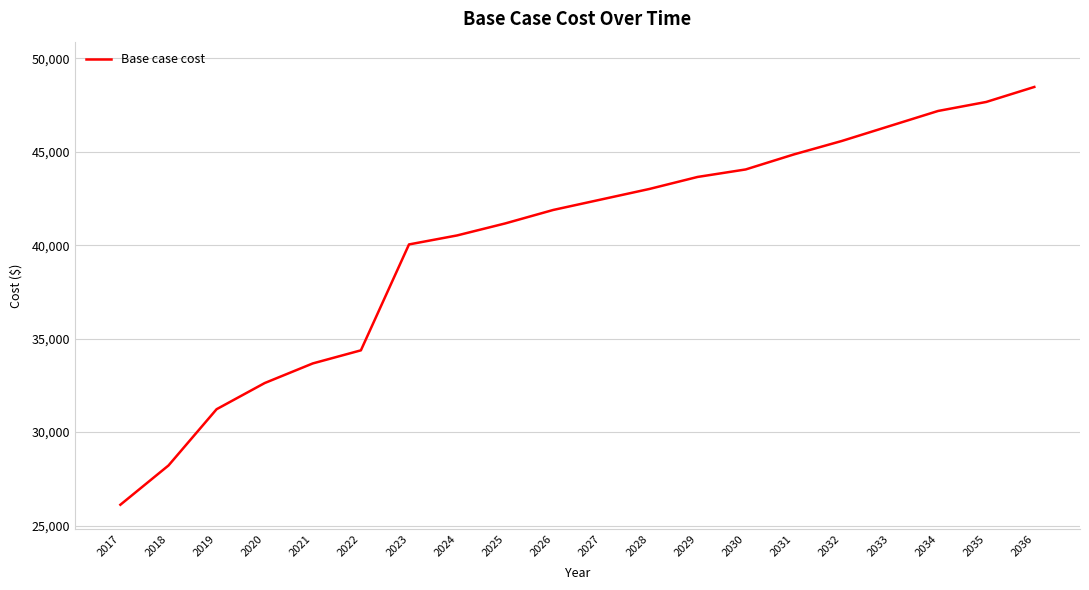

True or false: the data has more than 2 interior local peaks.

False